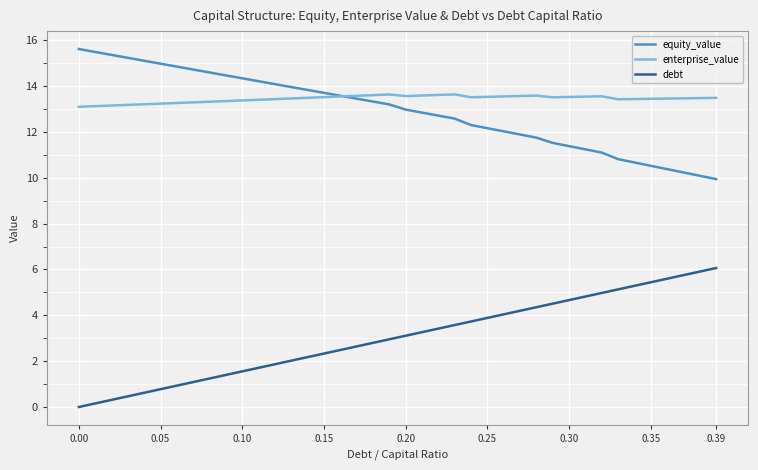

True or false: debt and enterprise_value intersect in this chart.

False